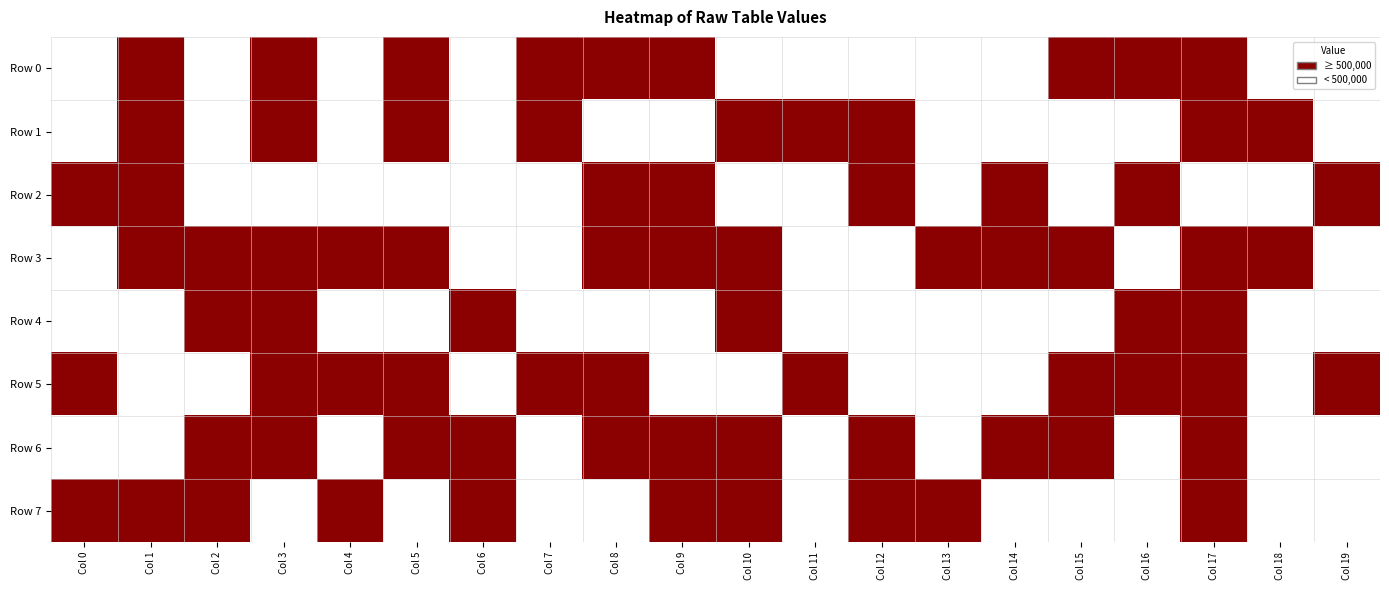

At which category is the sum across all series the highest?

Col 17